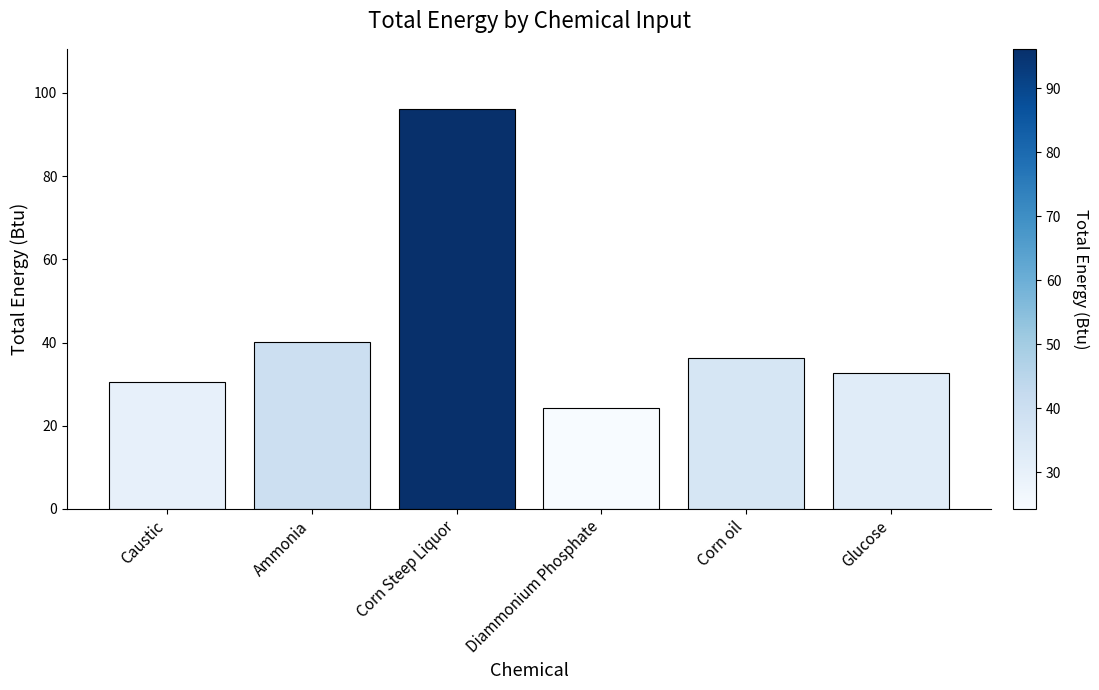

What is the change in value from Caustic to Corn oil?

+5.8